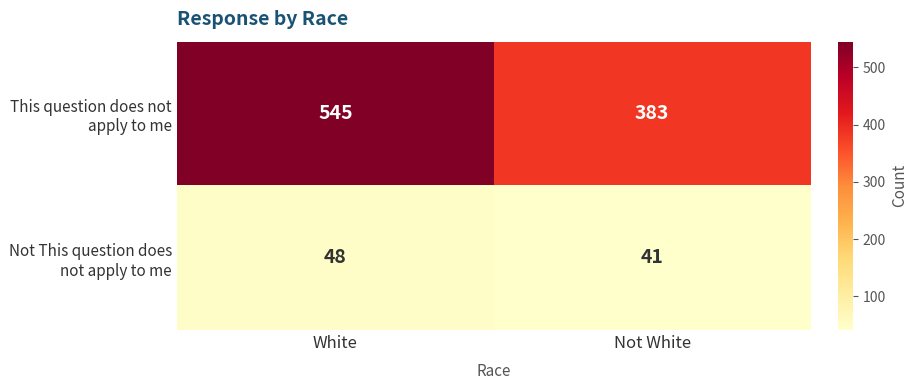

Which label corresponds to the smallest value in the chart?

Not White